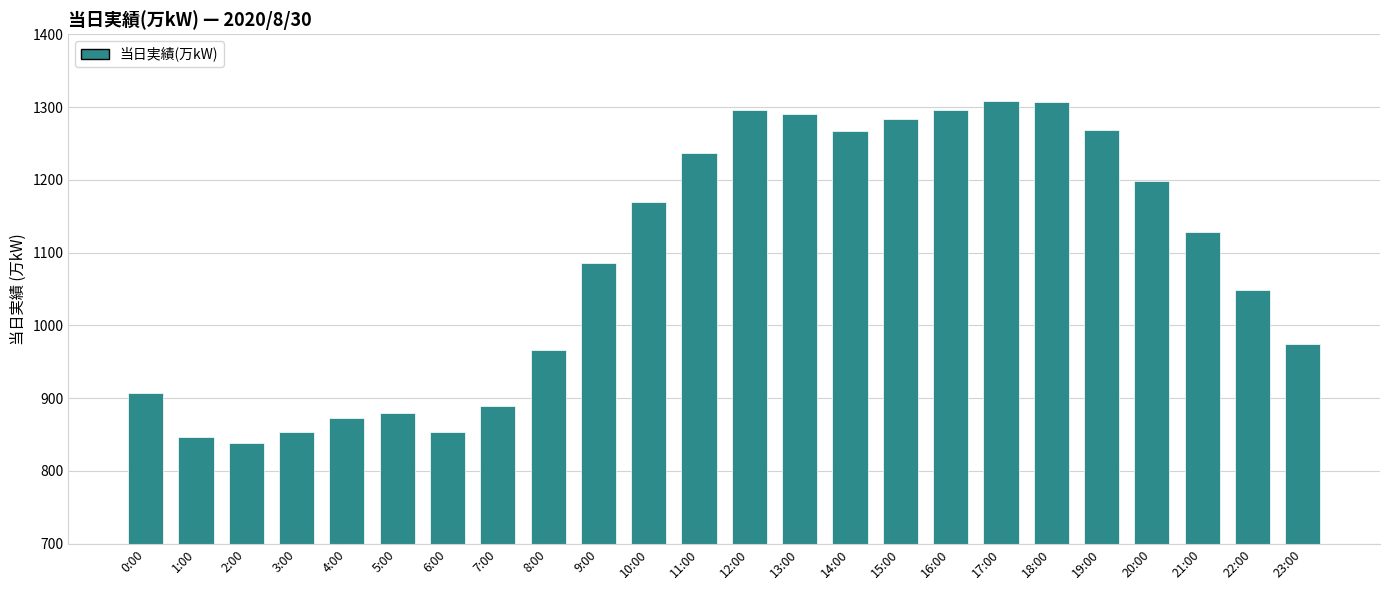

What is the minimum value shown in the chart?

839